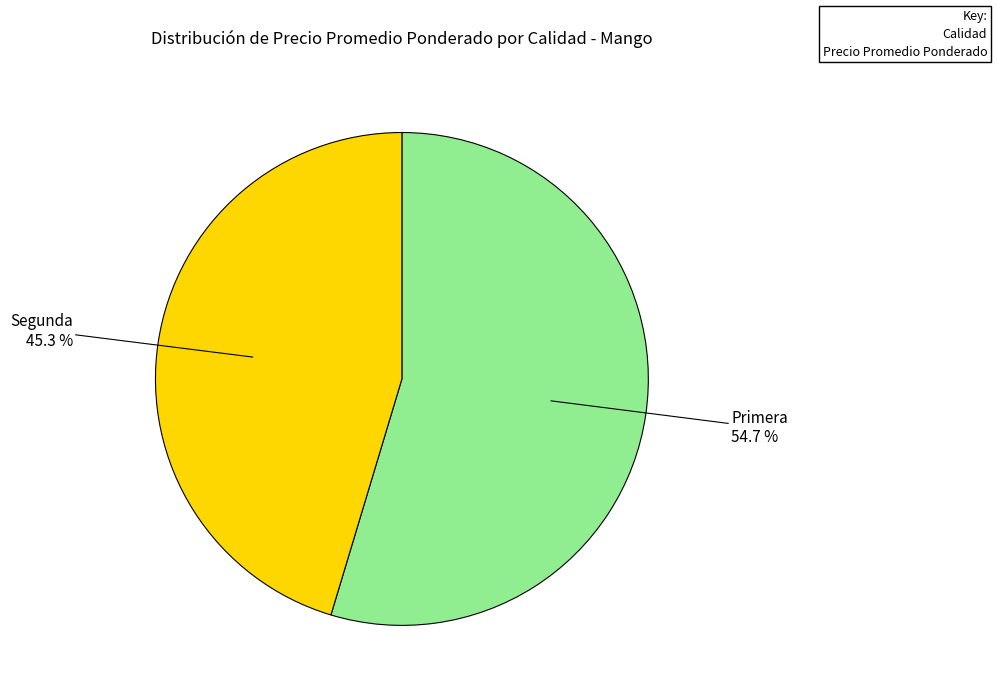

Rank the categories by value from highest to lowest.

Primera, Segunda